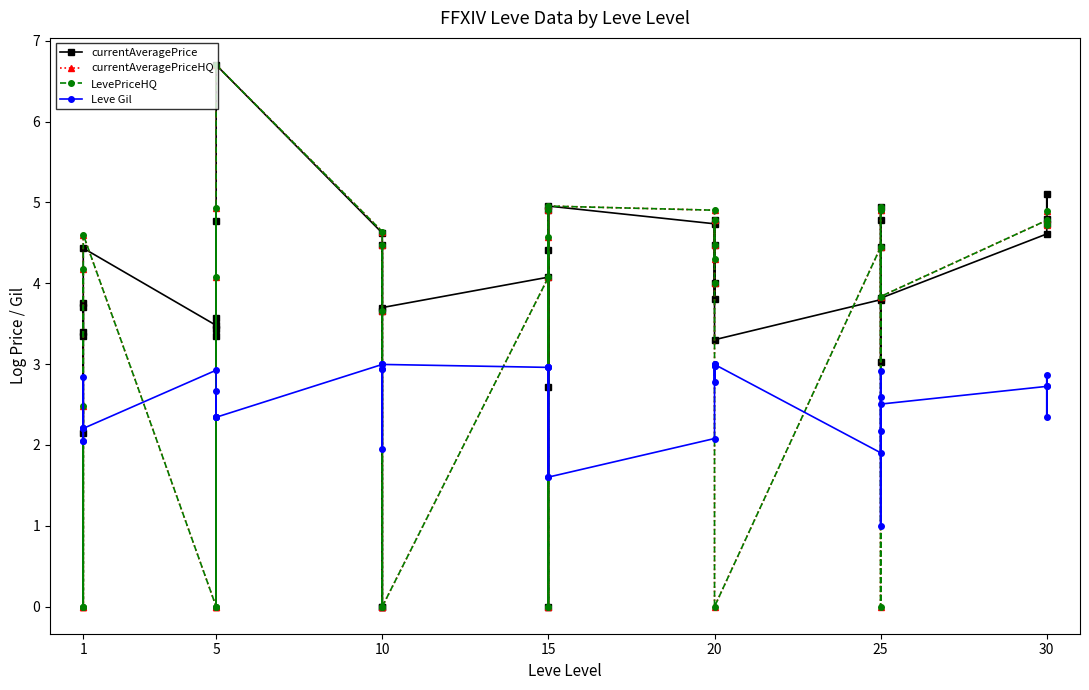

What is the label of the 30th point from the right?

10